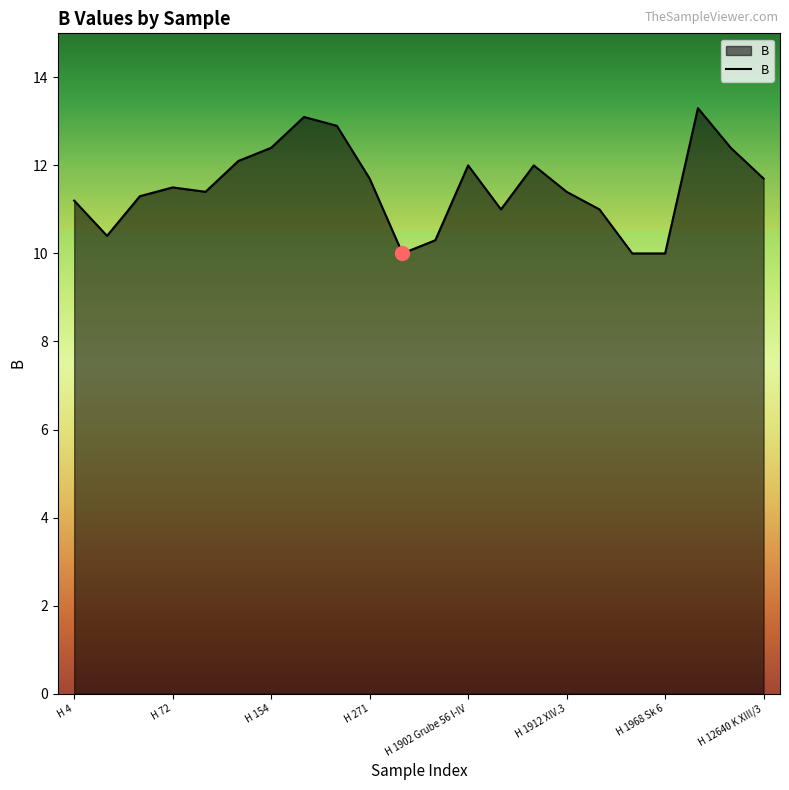

What is the greatest value displayed?

13.3